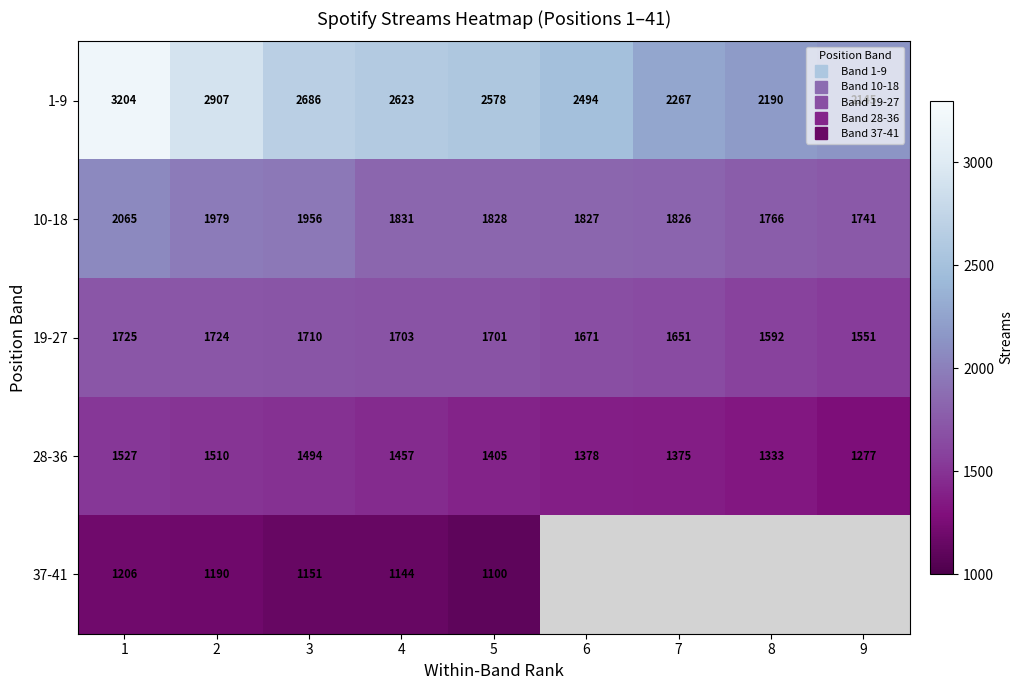

What is the difference between the highest and lowest values at 1?

1998.0